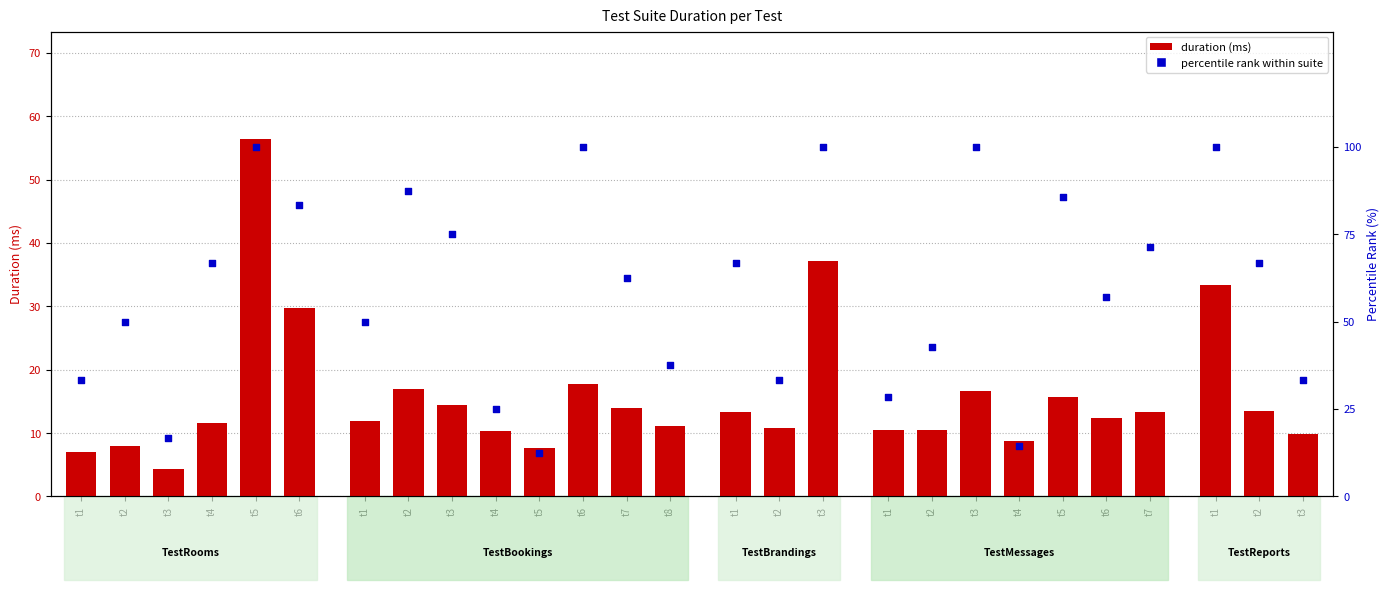

What is the total value across all series at t6?

113.1